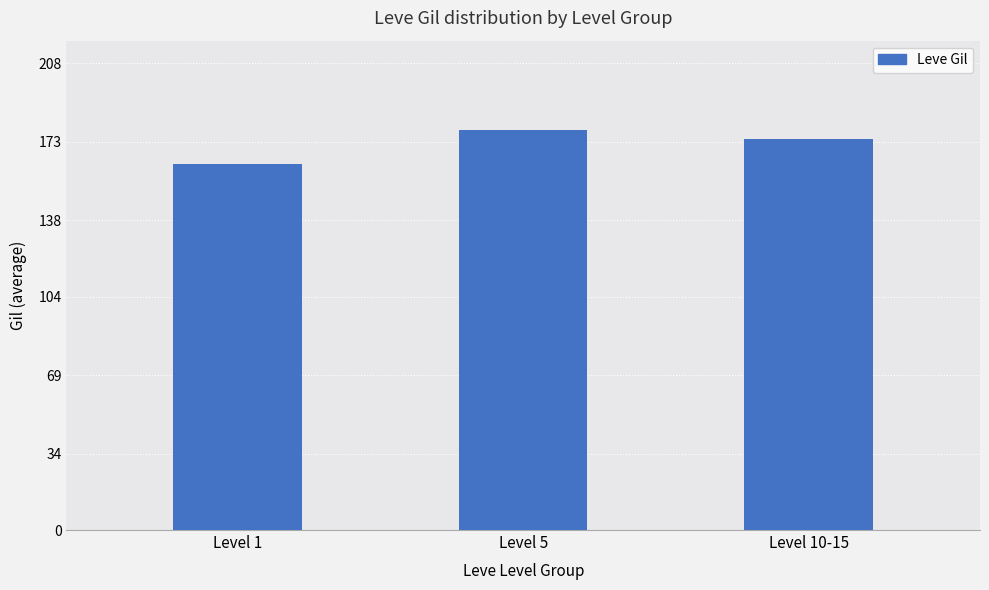

List the labels in order of value, smallest first.

Level 1, Level 10-15, Level 5